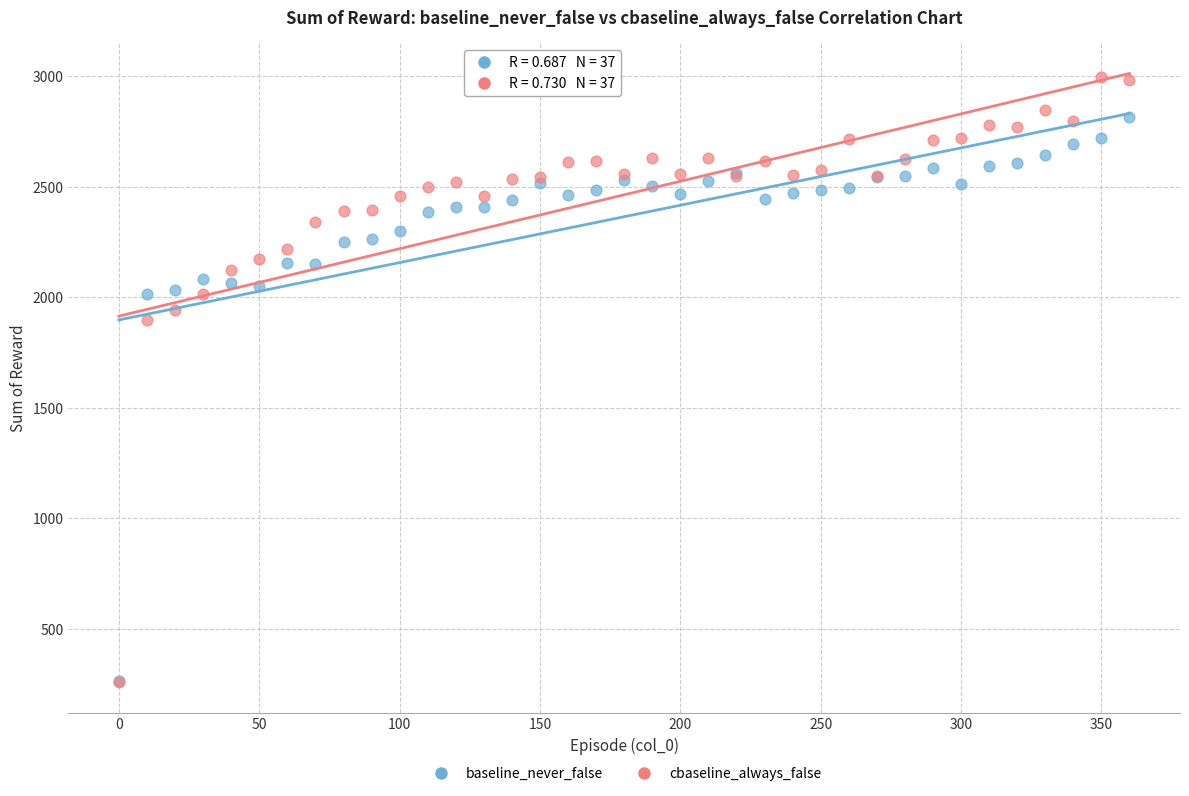

In the cbaseline_always_false series, what Y value is closest to 1627?

1895.5